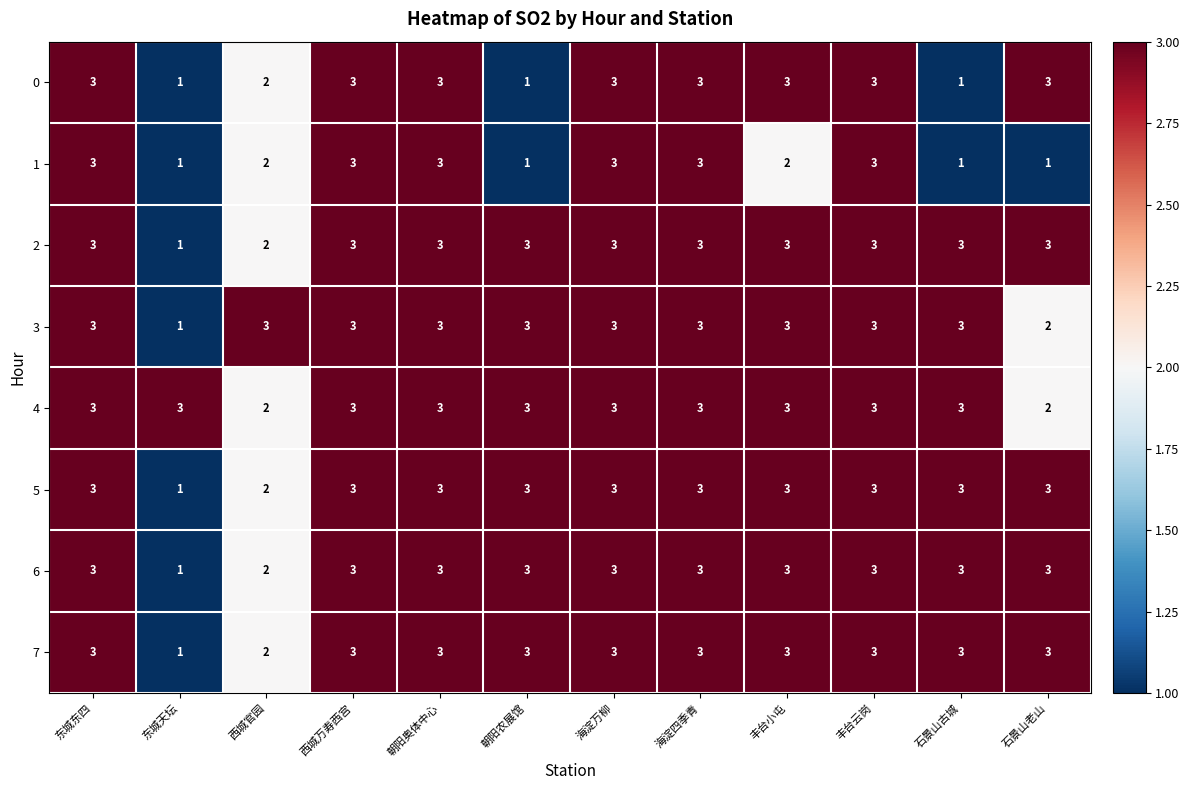

What is the total value across all series at 朝阳奥体中心?

24